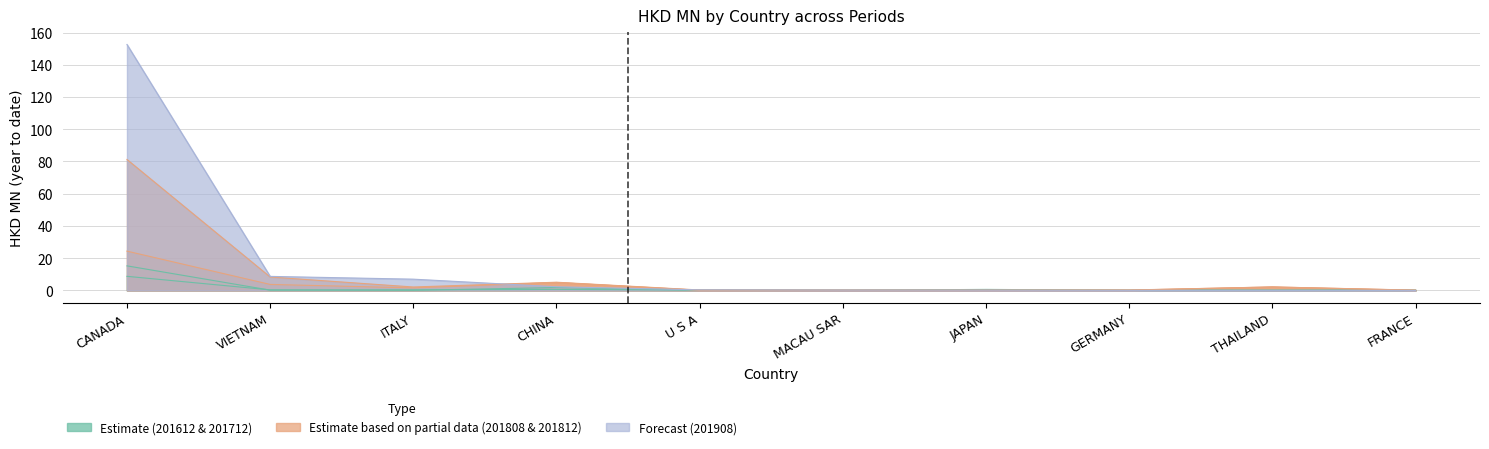

True or false: 201808 and 201908 cross at least once.

True